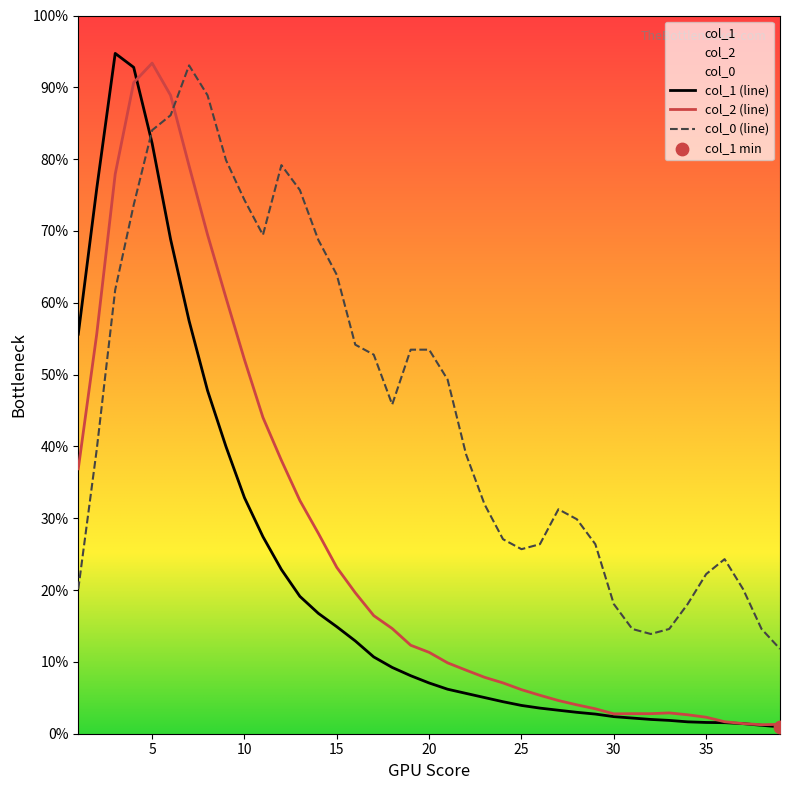

True or false: col_1 (line) and col_0 (line) intersect in this chart.

True